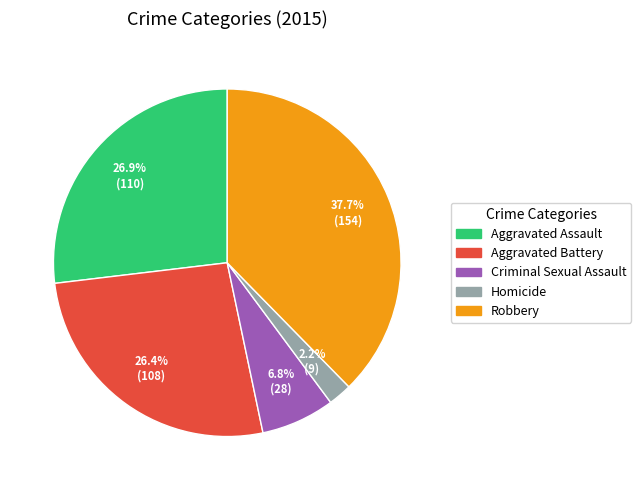

To the nearest percent, what portion does Aggravated Assault represent?

27%